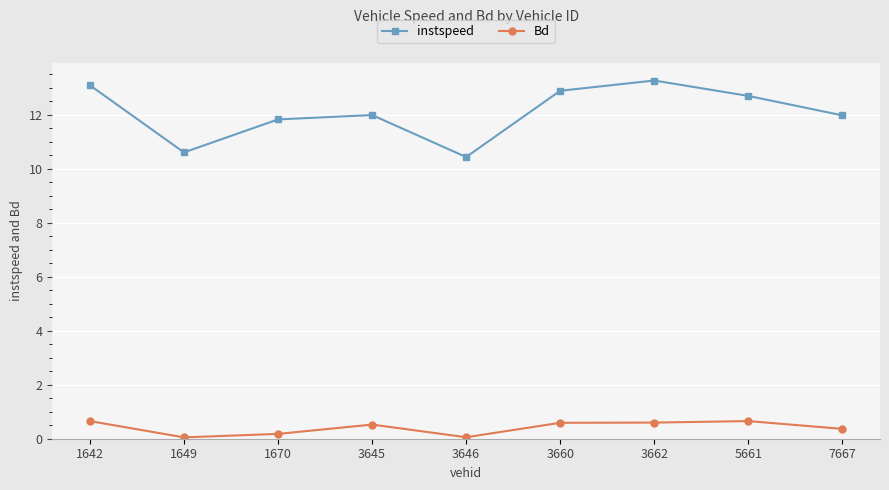

At 3645, list the series in order from smallest to largest.

Bd, instspeed